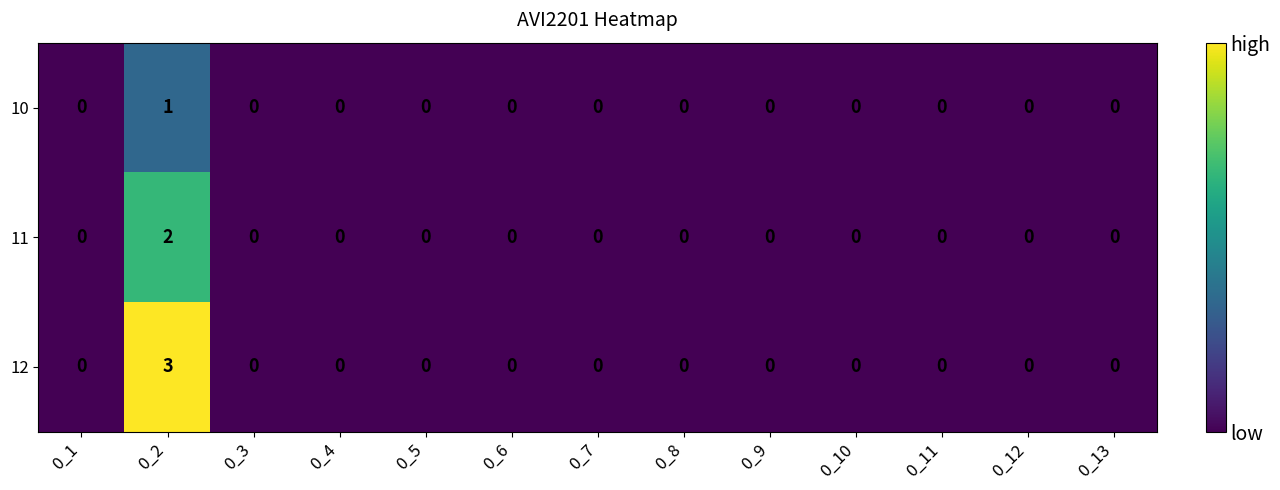

At which category is the sum across all series the highest?

0_2